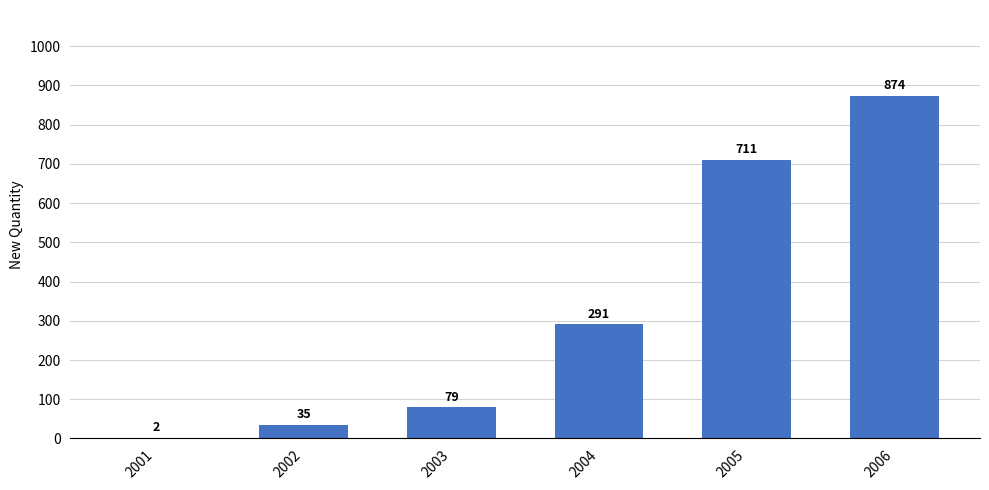

Is it true that the value at 2002 is 35?

True